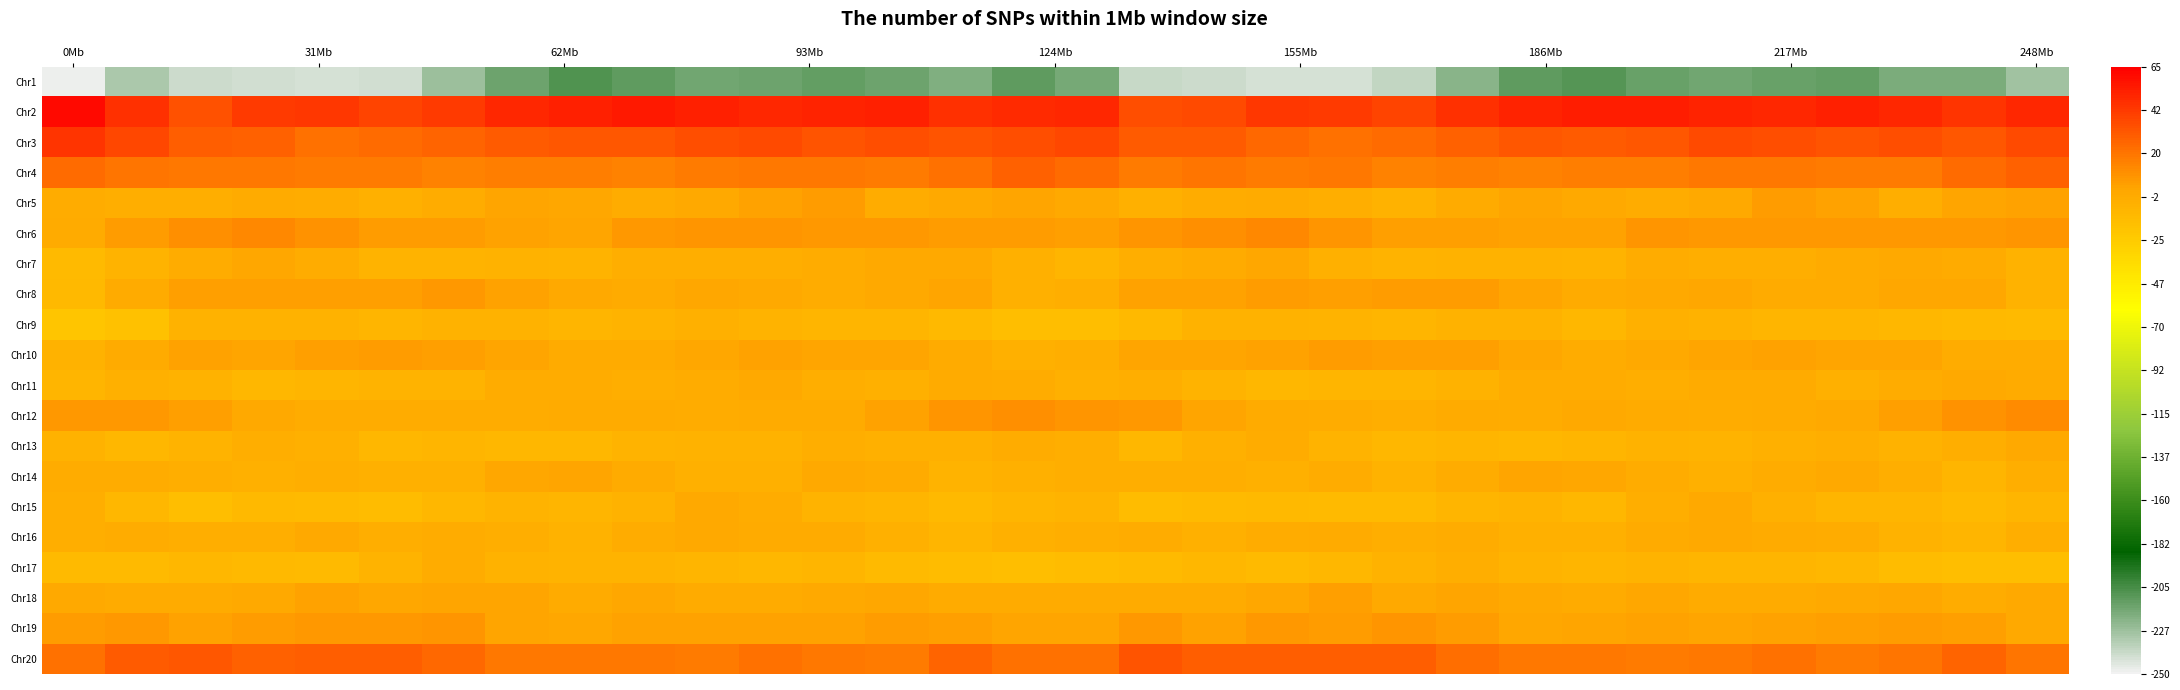

What is the minimum value shown in the chart?

-248.7